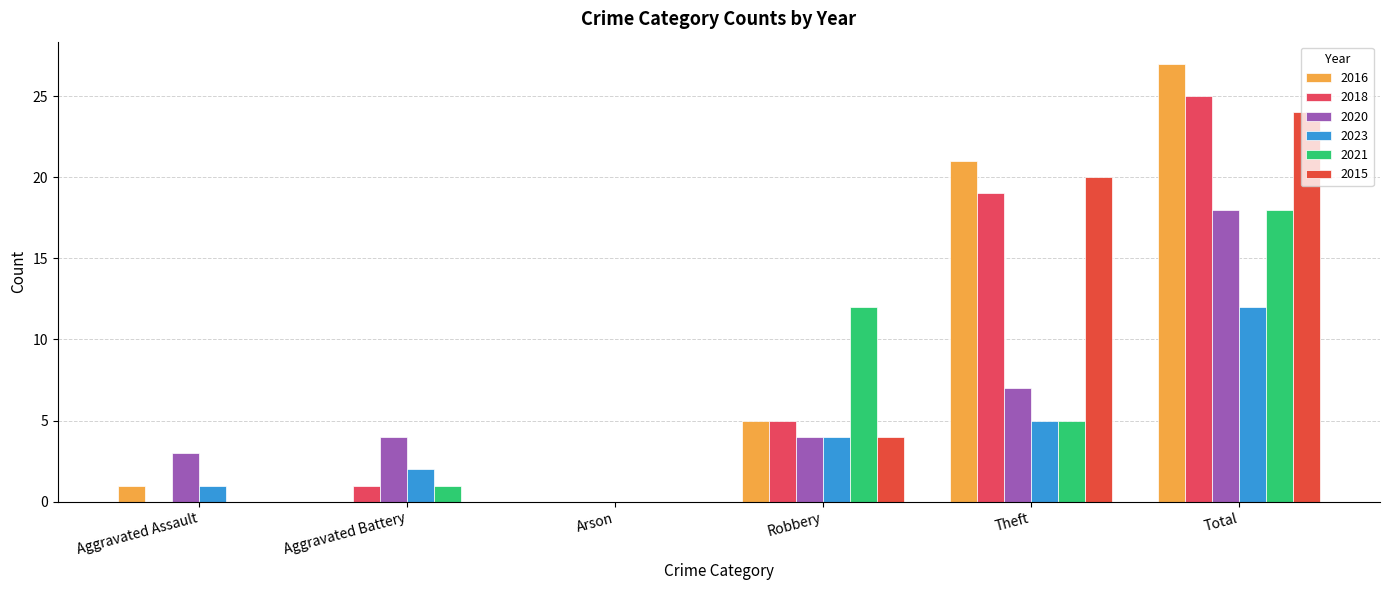

What is the sum of all 2015 values?

48